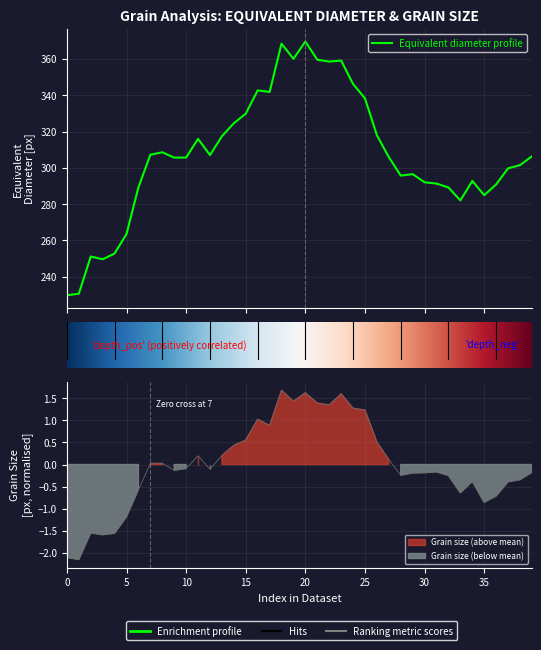

True or false: equivalent_diameter has more than 2 points higher than both neighbors.

True